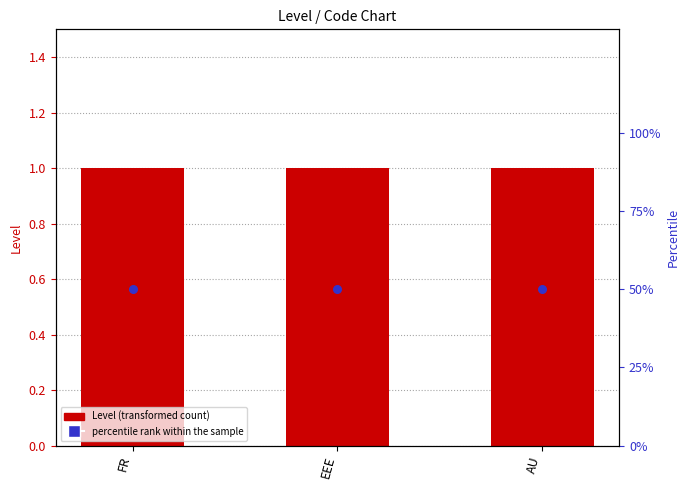

Which series contains the highest Y value?

percentile rank within the sample